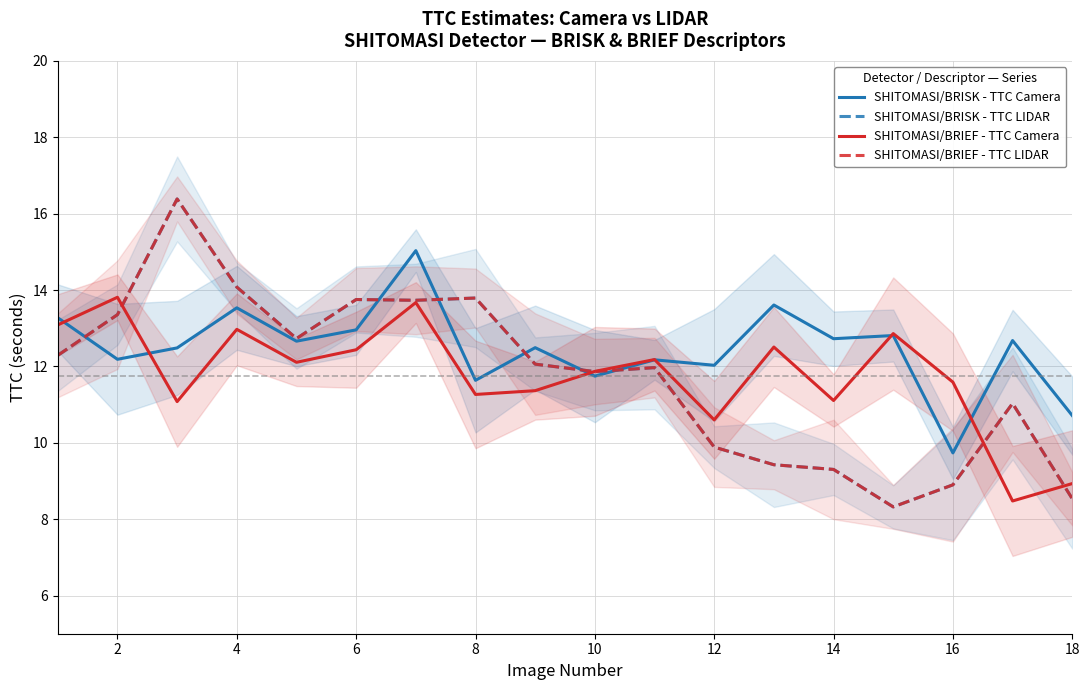

True or false: SHITOMASI/BRIEF - TTC Camera and SHITOMASI/BRIEF - TTC LIDAR intersect in this chart.

True